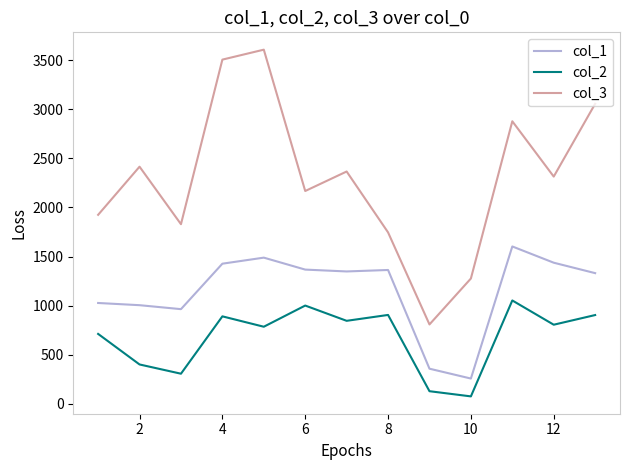

In col_1, how many points are lower than both neighbors (excluding endpoints)?

3